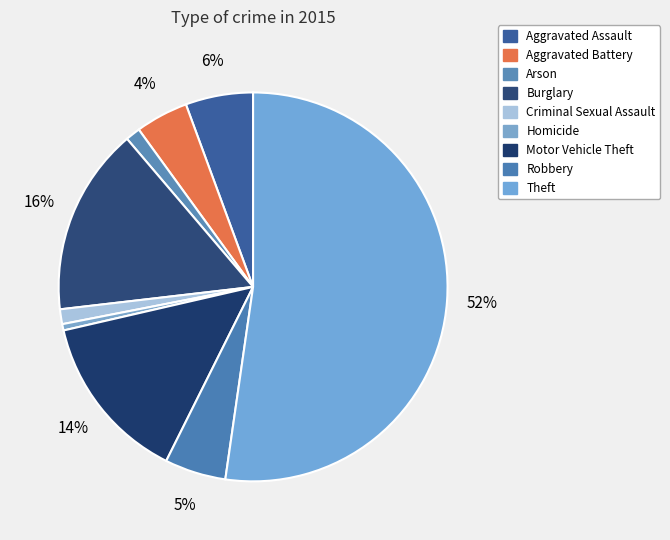

What is the largest slice in the pie chart?

Theft